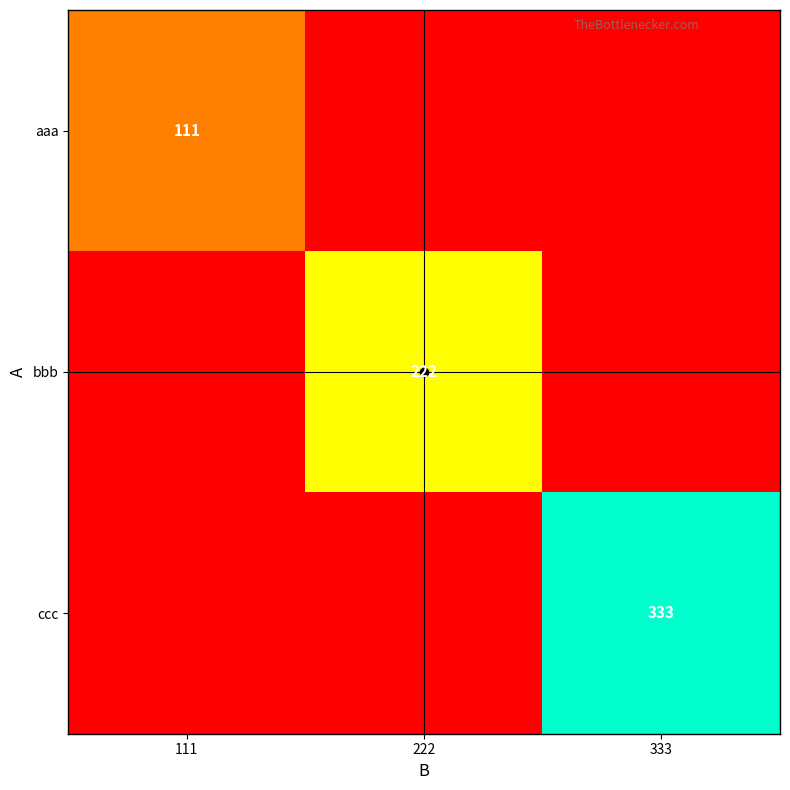

What is the sum of all aaa values?

111